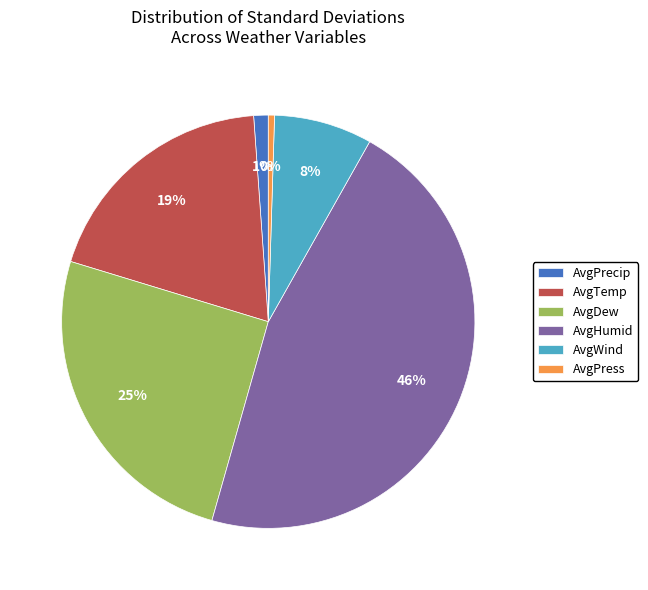

Rank the categories by value from highest to lowest.

AvgHumid, AvgDew, AvgTemp, AvgWind, AvgPrecip, AvgPress